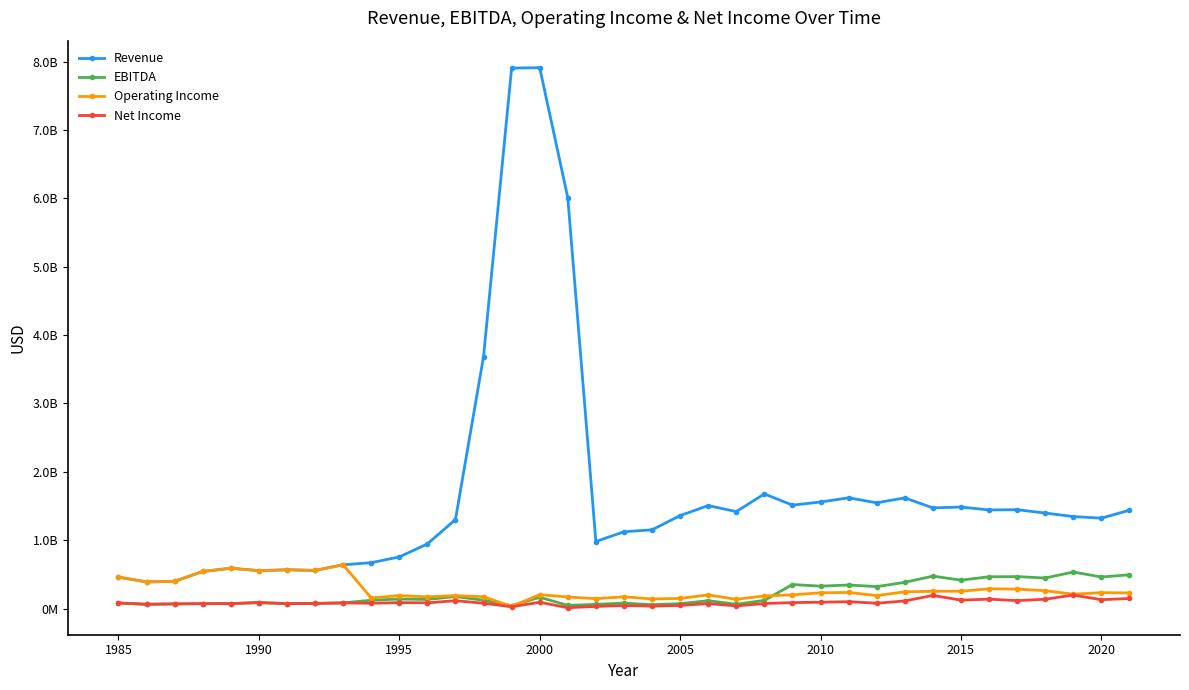

What are all the series names shown in the legend?

Revenue, EBITDA, Operating Income, Net Income